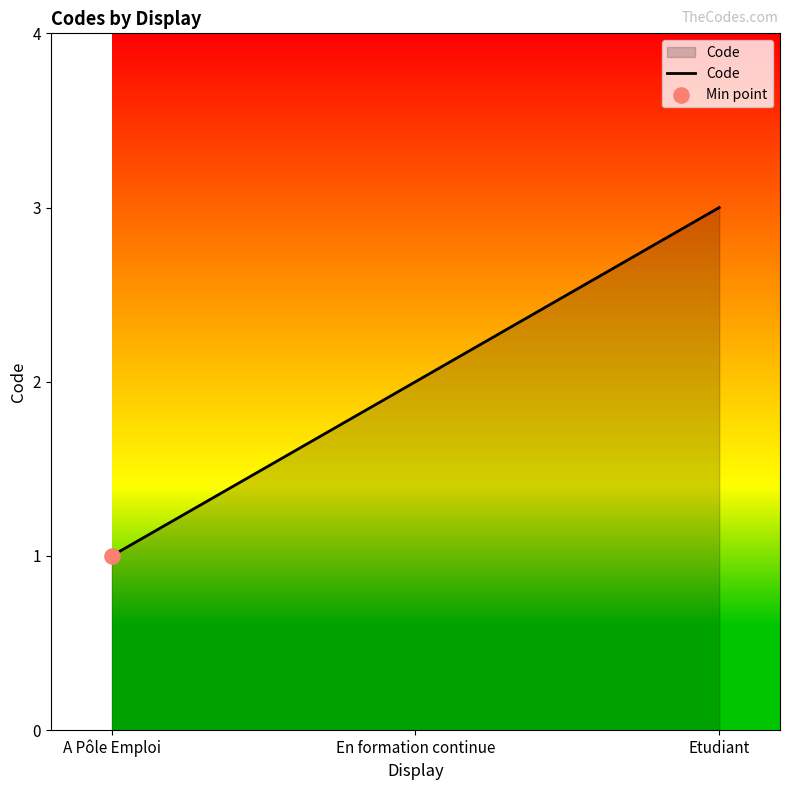

What is the change in value from En formation continue to Etudiant?

+1